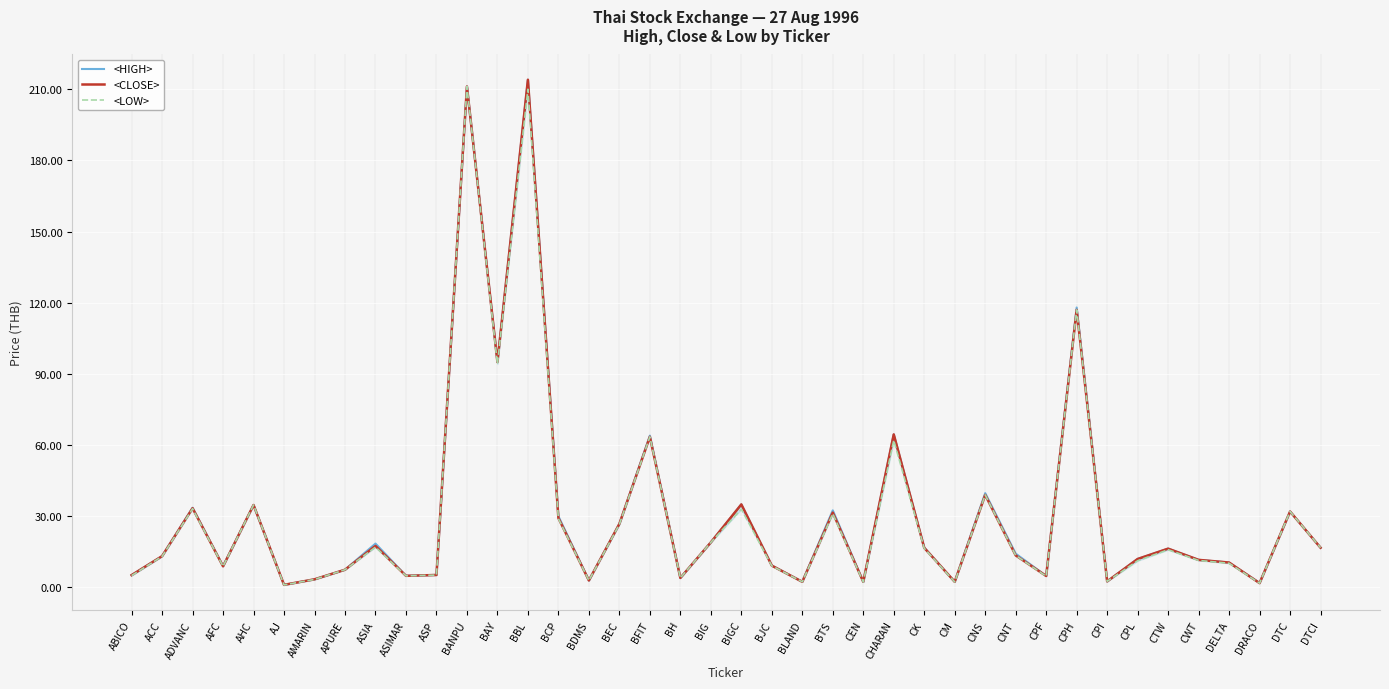

What is the total value across all series at BJC?

27.5